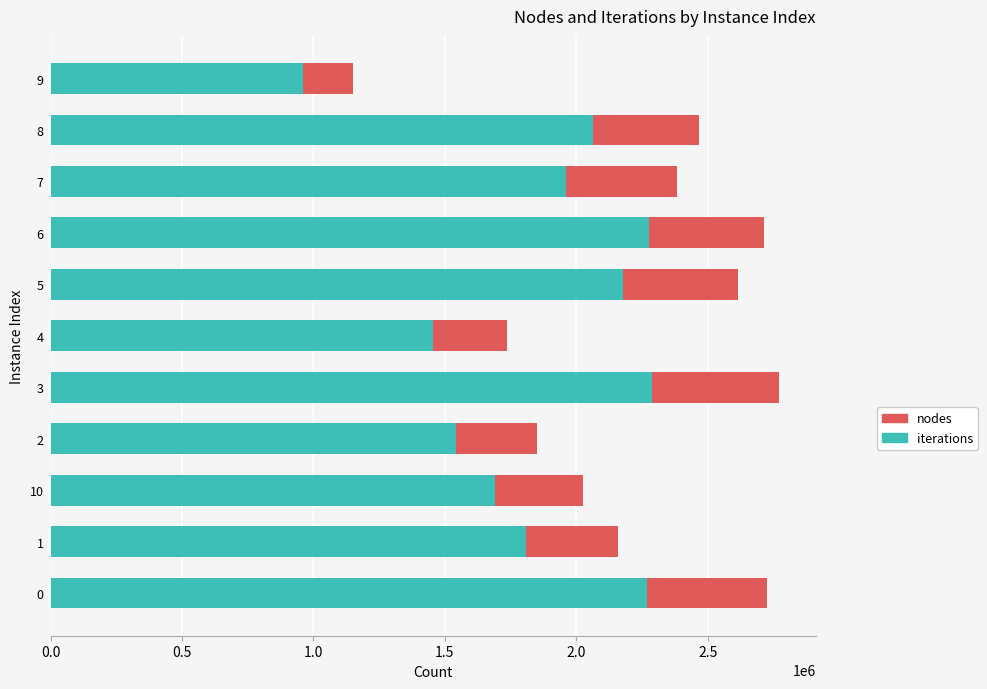

The value of iterations at 4 is 1454404. True or false?

True